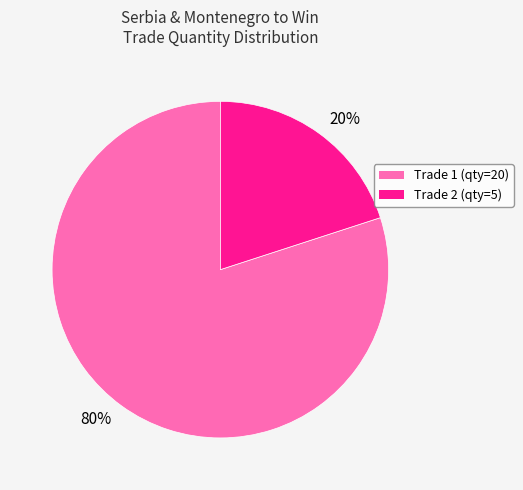

Which category has the biggest portion of the pie?

Trade 1 (qty=20)